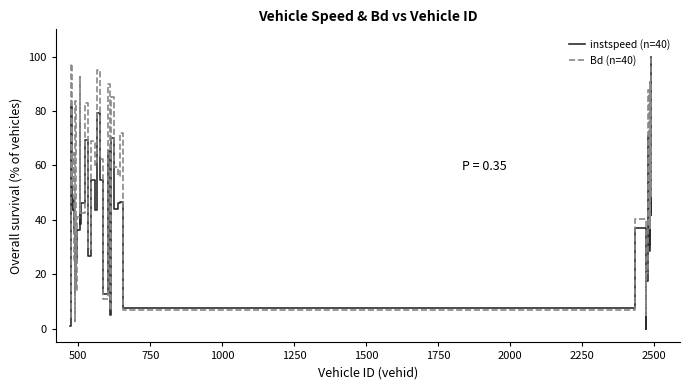

What is the average value of the Bd (n=40) series?

51.9